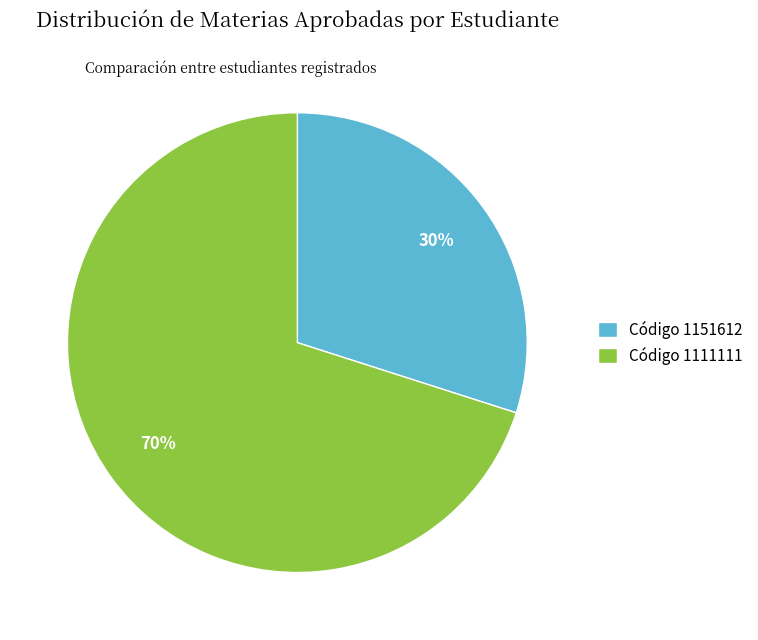

What is the ratio of the value at Código 1111111 to the value at Código 1151612?

2.3